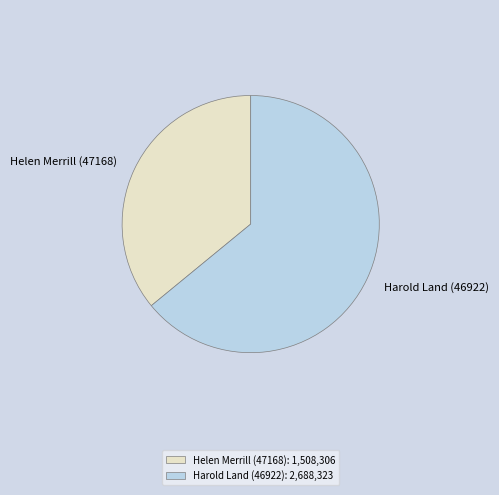

Does Helen Merrill (47168) represent more than half of the total?

No